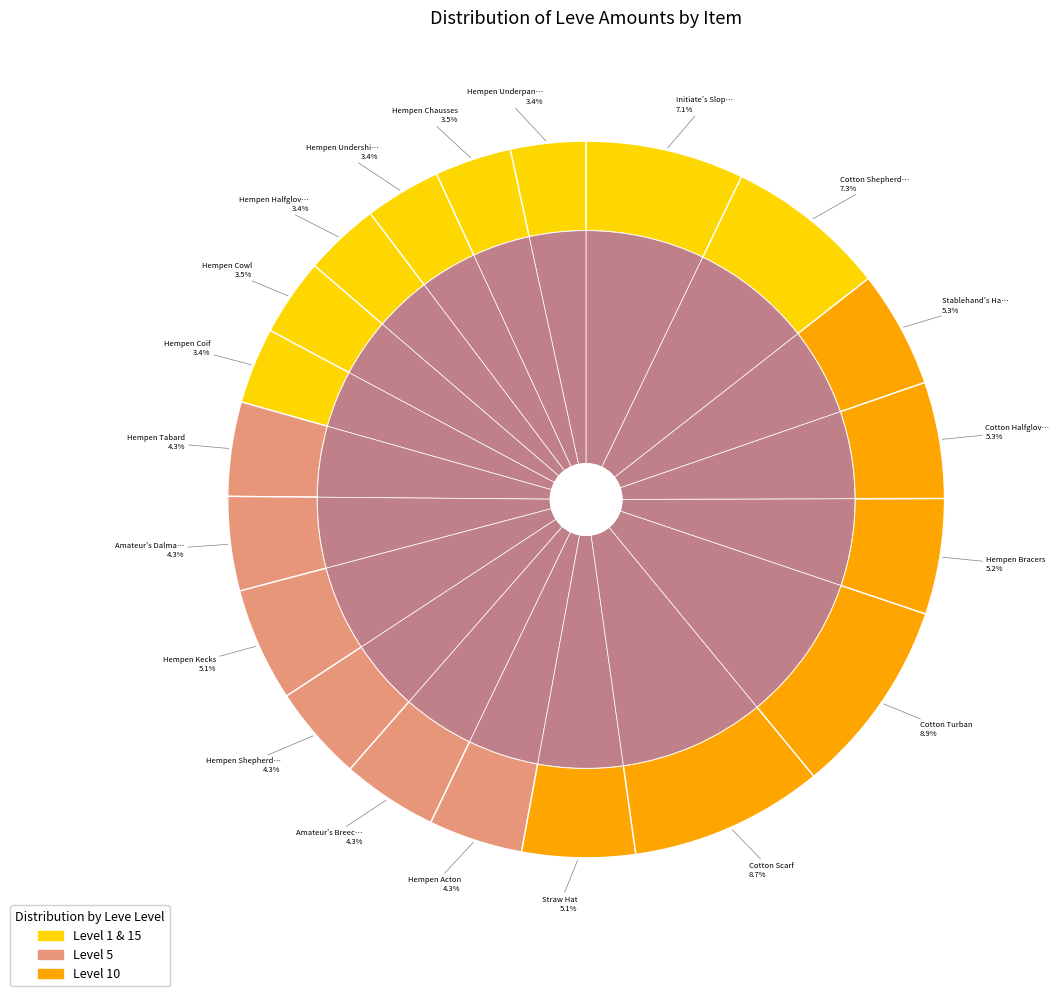

To the nearest percent, what is the combined percentage of Hempen Undershirt and Hempen Bracers?

9%